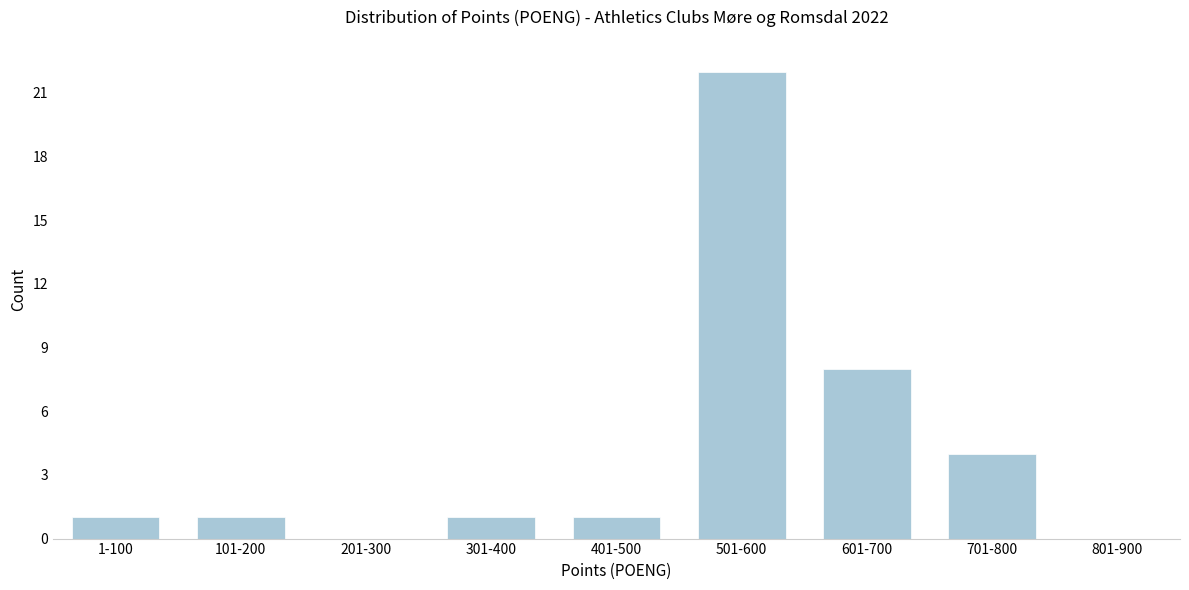

Reading right to left, what are all the values shown in this chart?

801-900=0	701-800=4	601-700=8	501-600=22	401-500=1	301-400=1	201-300=0	101-200=1	1-100=1